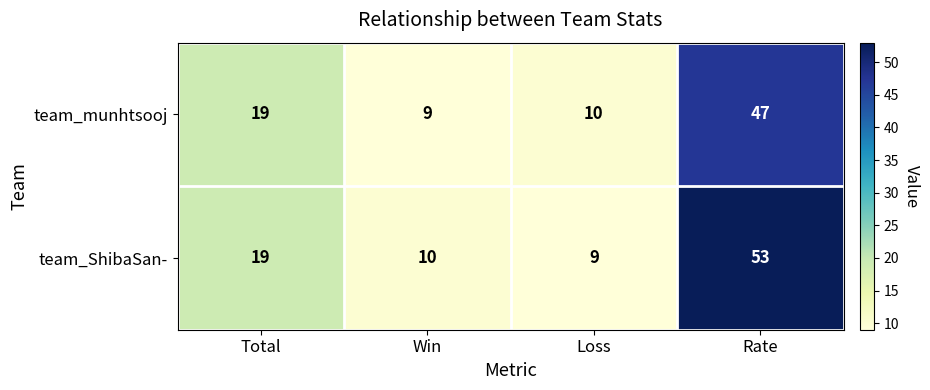

Where does the team_munhtsooj series first go above 19?

Rate